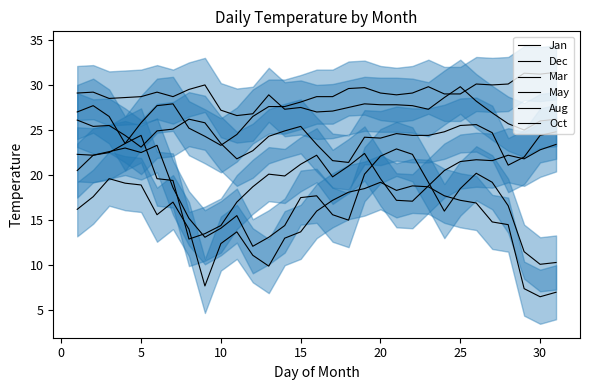

Rank the series by their maximum value, from lowest to highest.

Jan, Dec, Mar, Oct, Aug, May